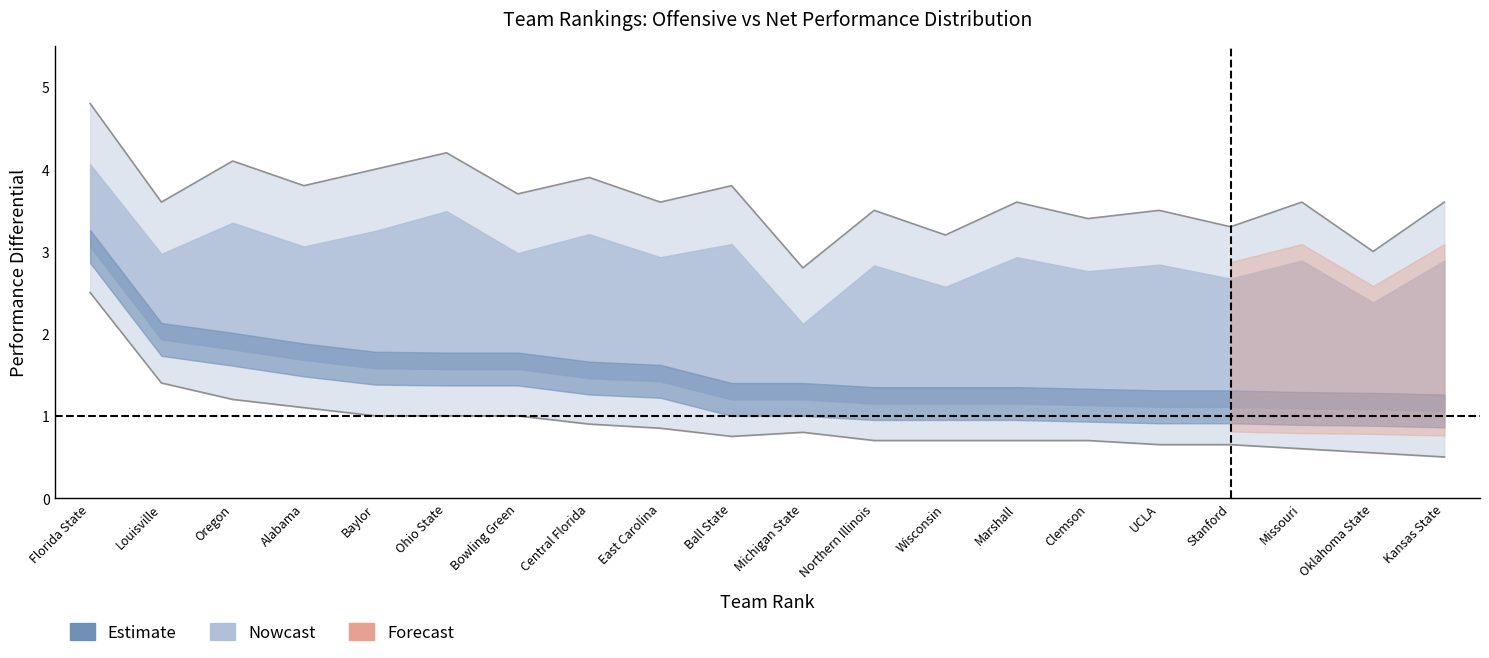

What is the difference between the second highest and minimum values in the OPD series?

1.4